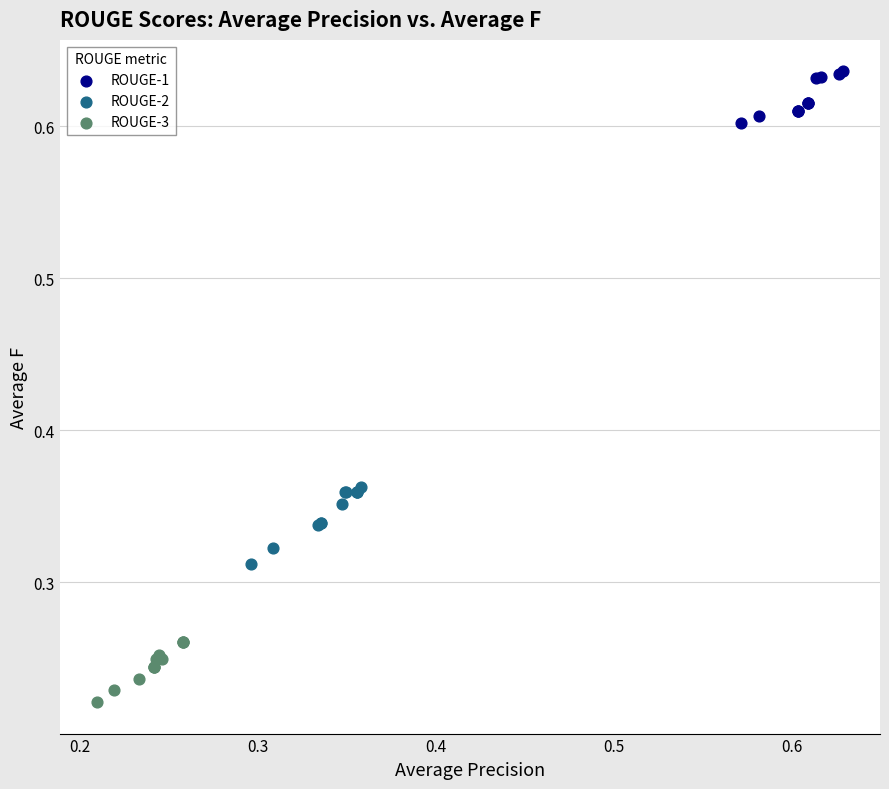

Which series contains the lowest Y value?

ROUGE-3